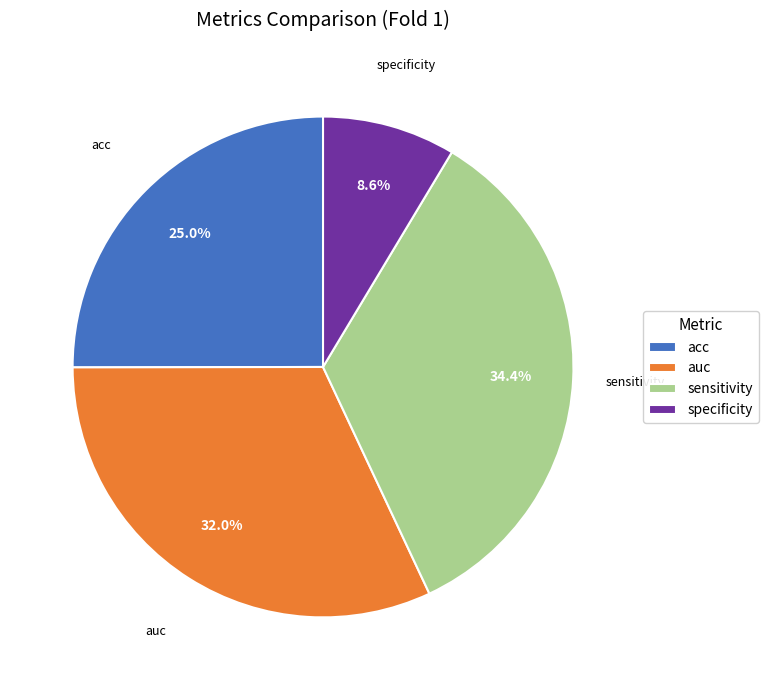

Is sensitivity the majority of the pie?

No